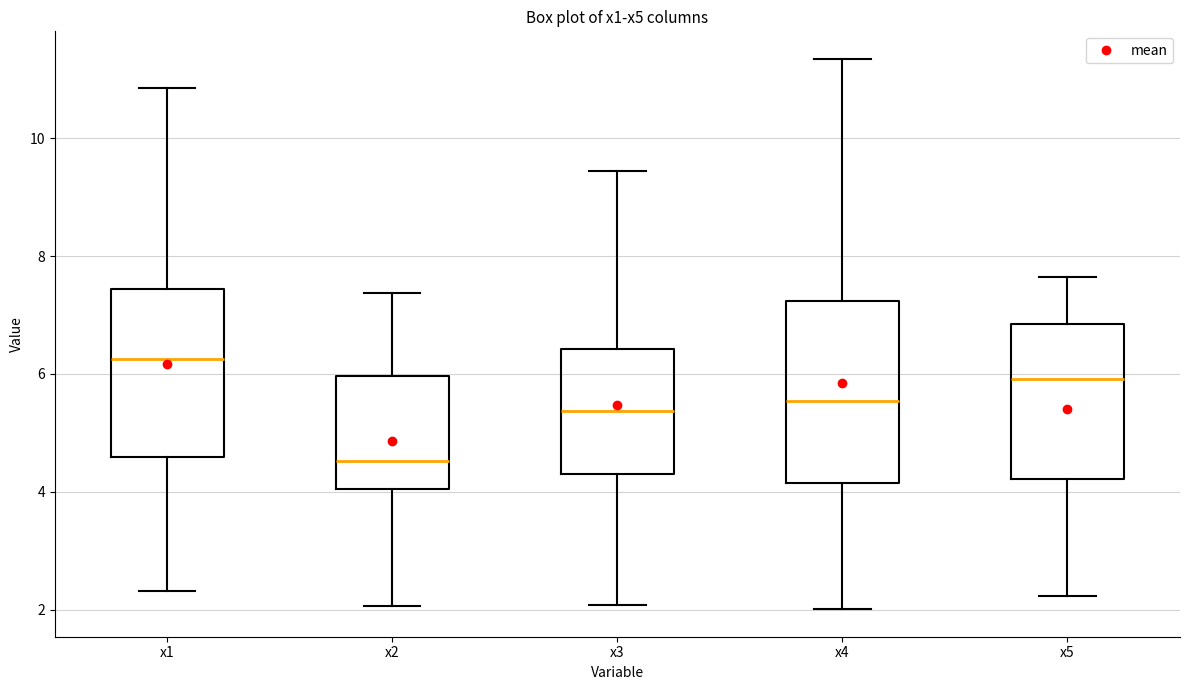

Which box is the tallest, from its lower edge to its upper edge?

x4